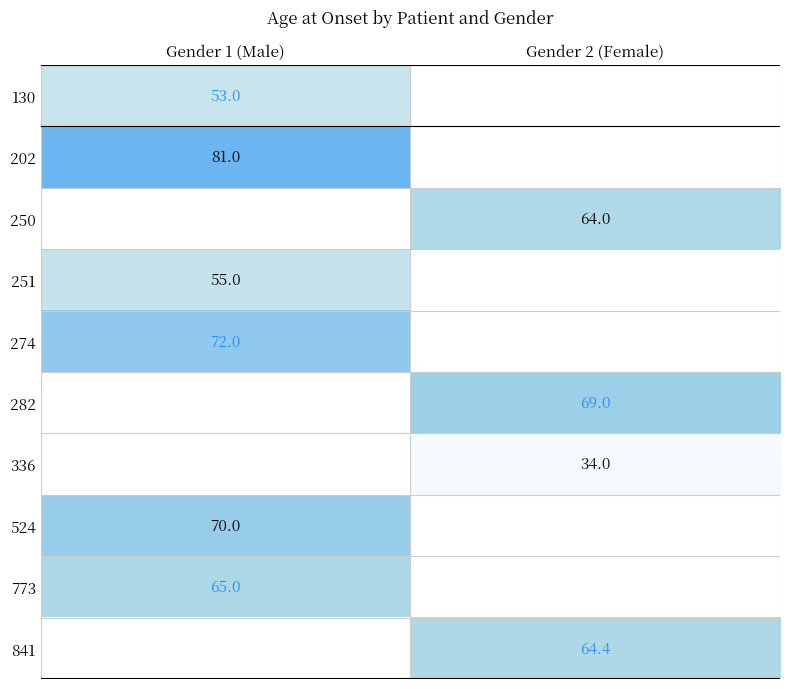

How many series are shown in this chart?

10